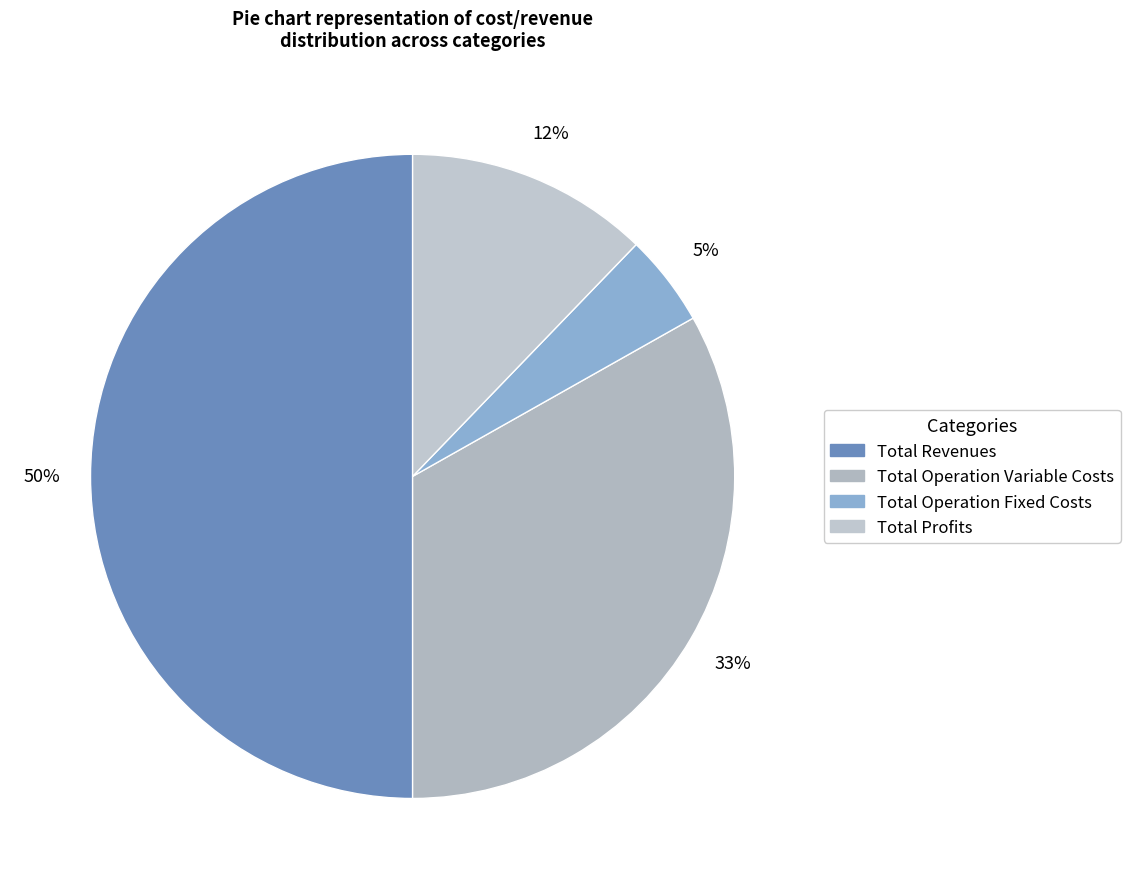

Count the number of slices in the pie.

4